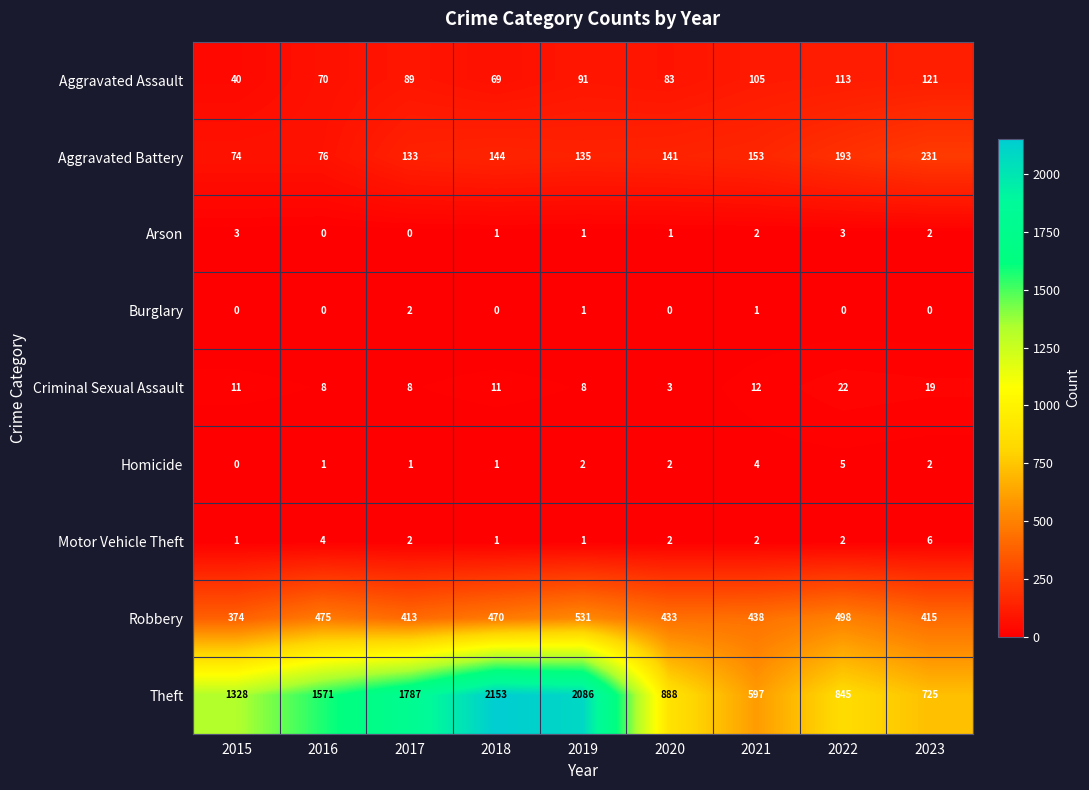

Which series has the largest range (max minus min)?

Theft